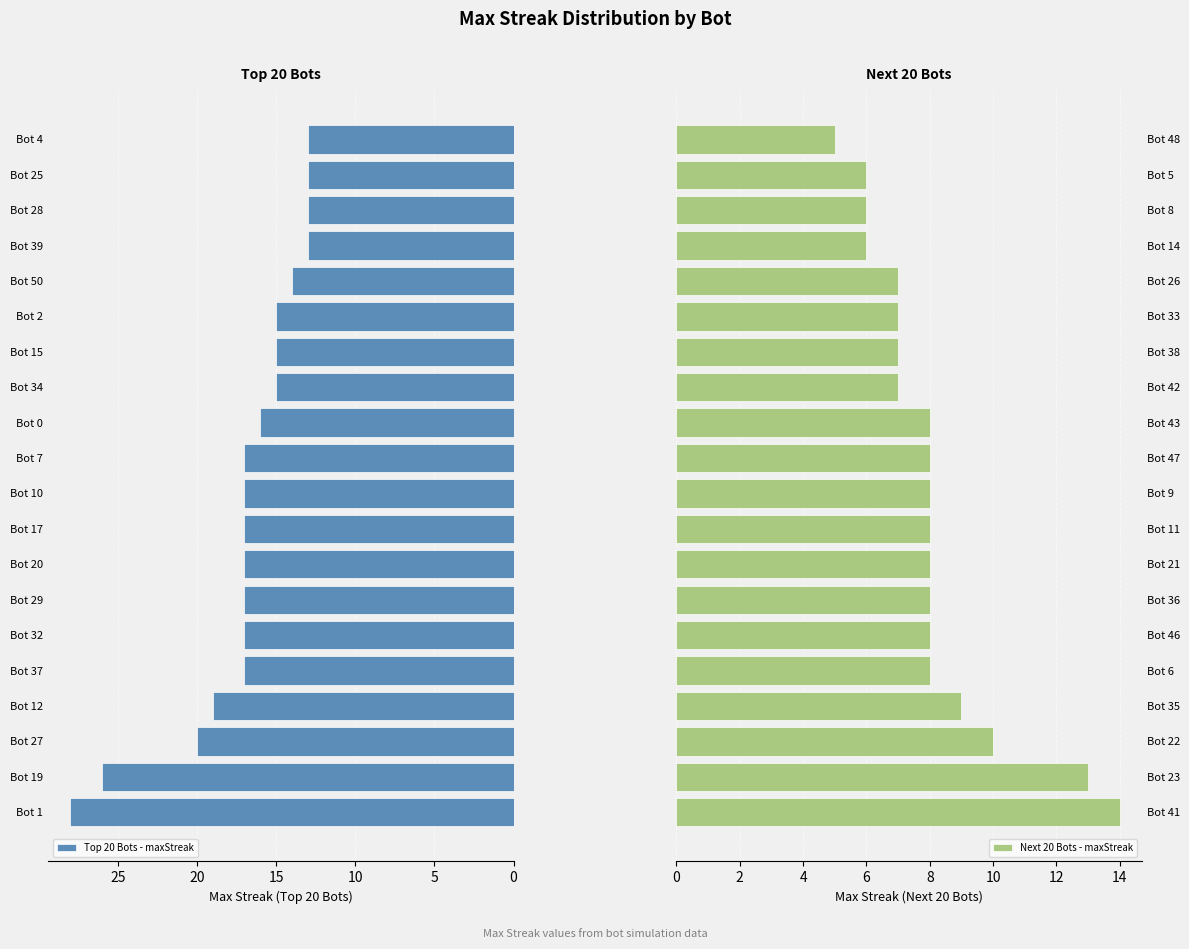

The Top 20 Bots - maxStreak series shows 10 at Bot 34. True or false?

False